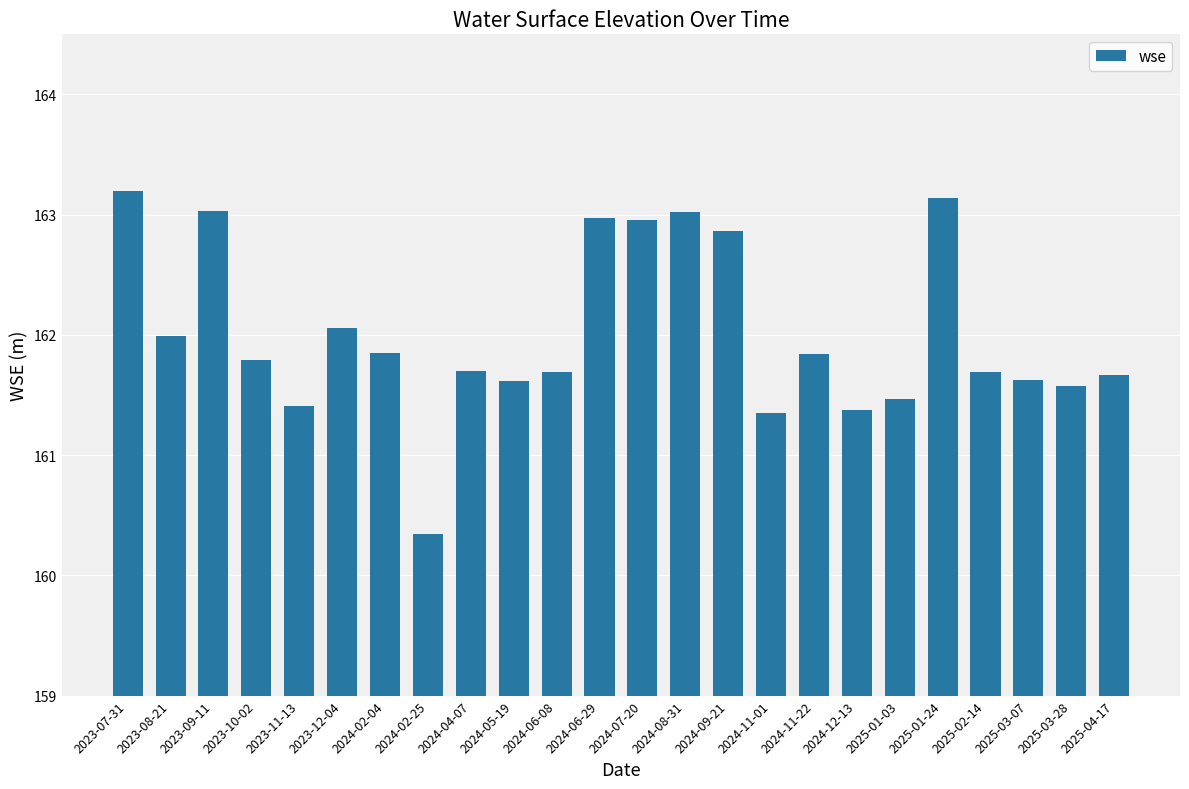

Does the chart contain stacked bars?

No